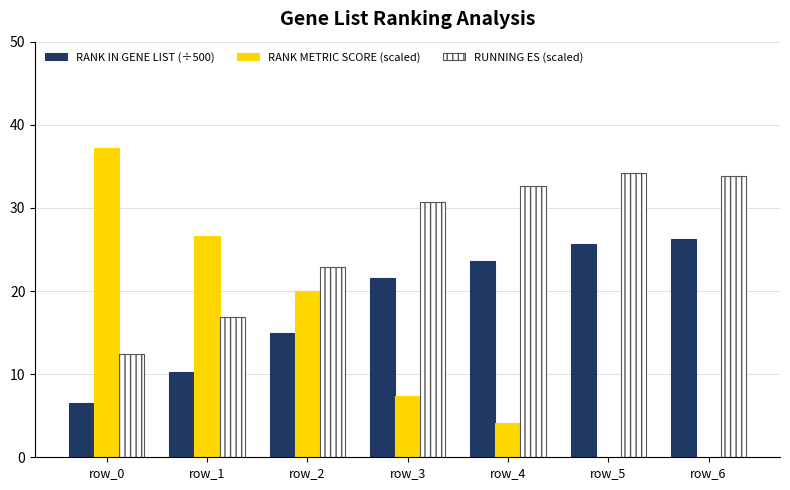

Which category has the highest value in the RANK METRIC SCORE (scaled) series?

row_0